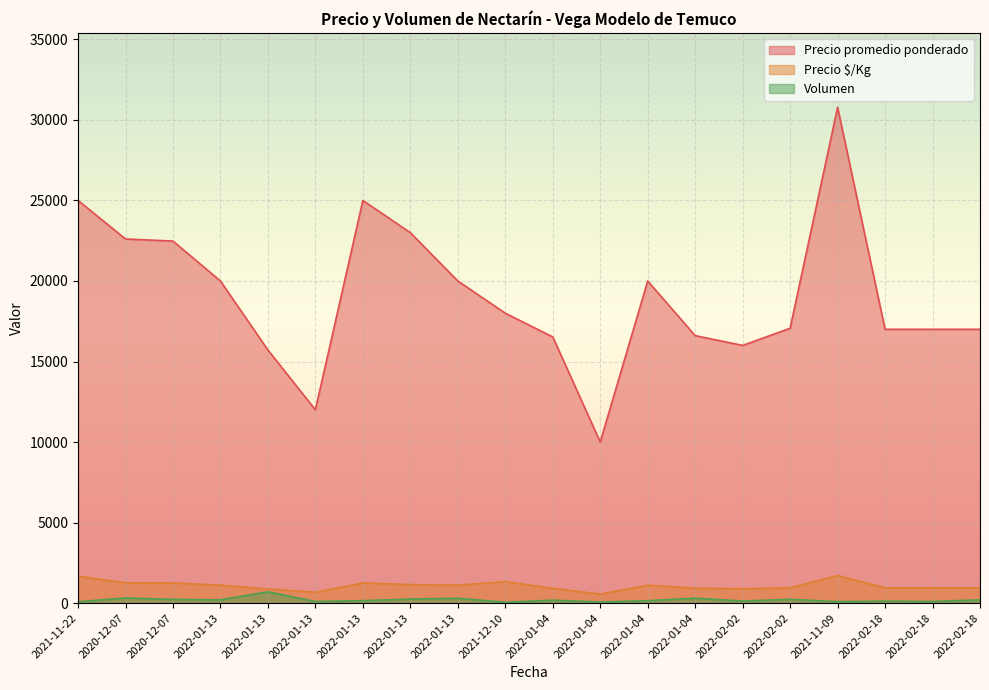

Reading left to right, extract all data points from this chart.

Precio promedio ponderado: 25000	22609	22478	20000	15714	12000	25000	23000	20000	18000	16528	10000	20000	16607	16000	17064	30778	17000	17000	17000
Precio $/Kg: 1667	1256	1249	1111	873	667	1250	1150	1111	1333	918	556	1111	923	889	948	1710	944	944	944
Volumen: 80	320	230	200	700	100	150	250	300	55	180	65	150	305	125	235	90	120	100	200